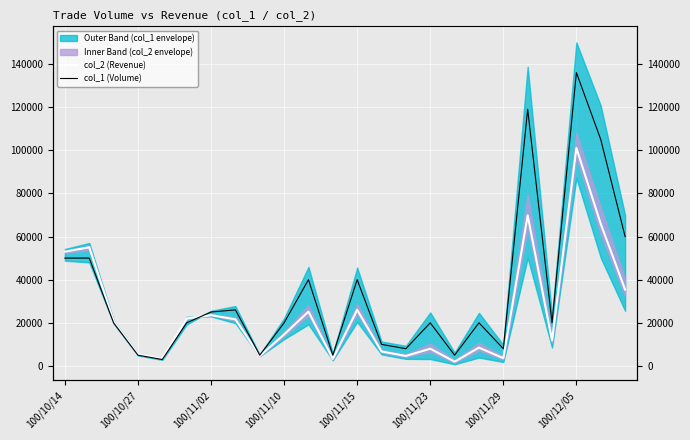

Reading right to left, what are all the values shown in this chart?

col_2 (Revenue): 35400	65850	101060	11800	69810	3600	8500	2000	8000	4640	6700	26000	3300	25200	14600	4650	21600	23550	22000	3480	5400	20800	55000	53000
col_1 (Volume): 60000	105000	136000	20000	119000	8000	20000	5000	20000	8000	10000	40000	5000	40000	20000	5000	26000	25000	20000	3000	5000	20000	50000	50000